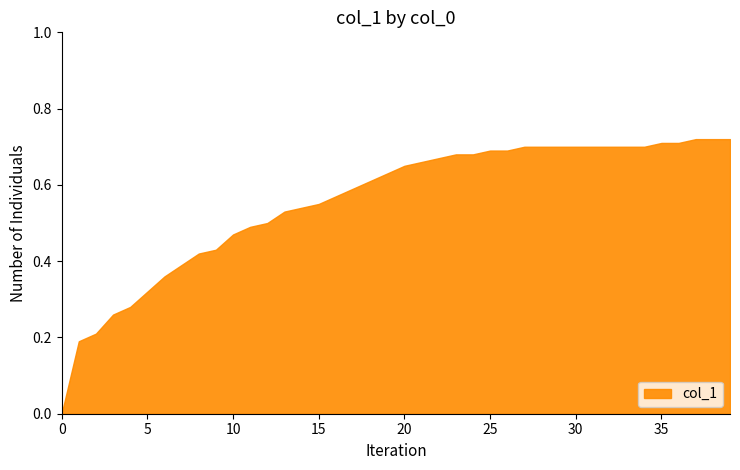

True or false: there are more than 2 points higher than both neighbors.

False